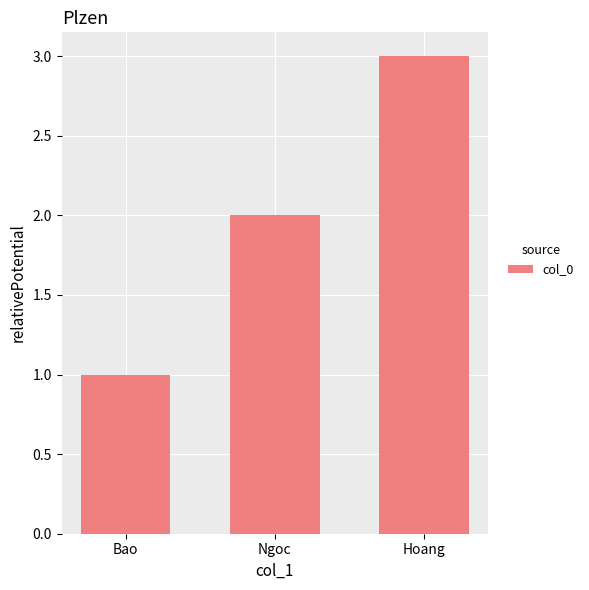

What is the change in value from Ngoc to Hoang?

+1